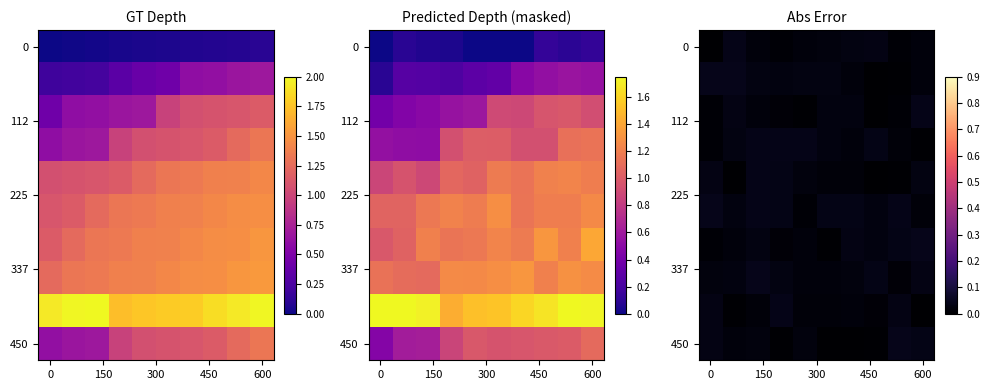

What is the total value across all series at 0?

0.2